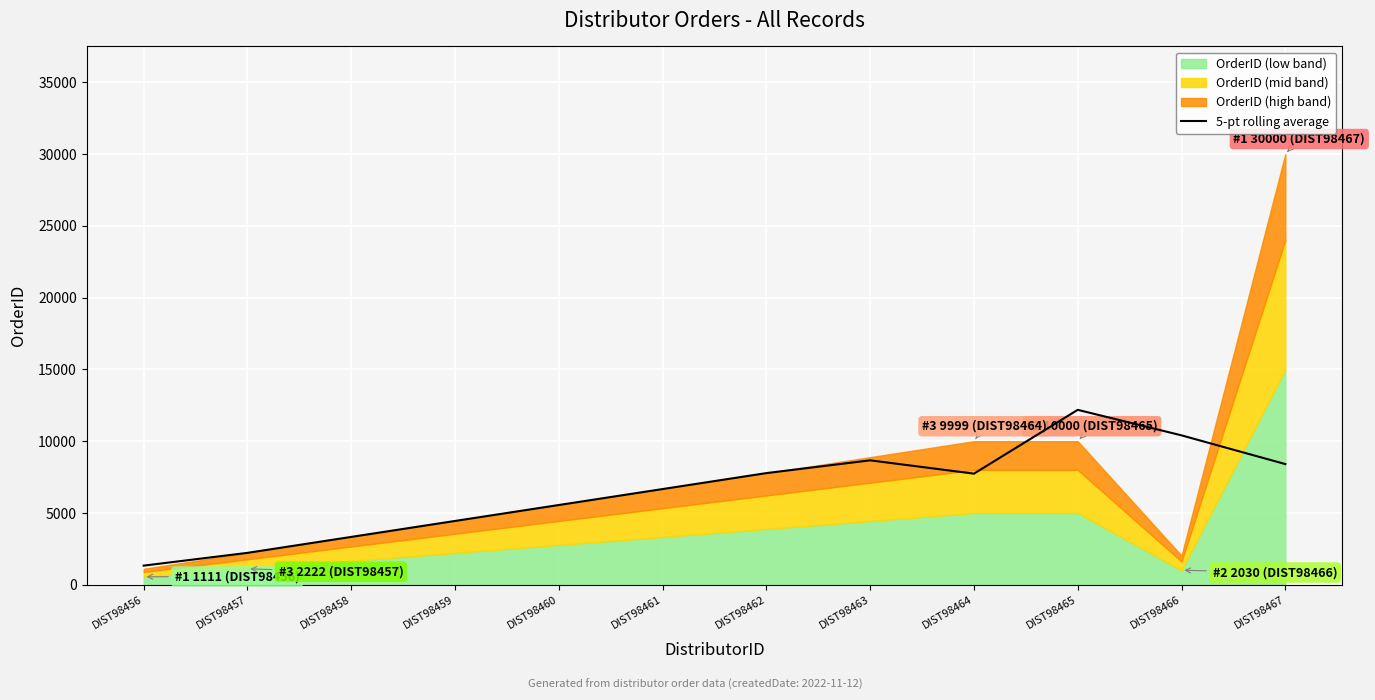

Is it true that 5-pt rolling average equals 6666.0 at DIST98461?

True